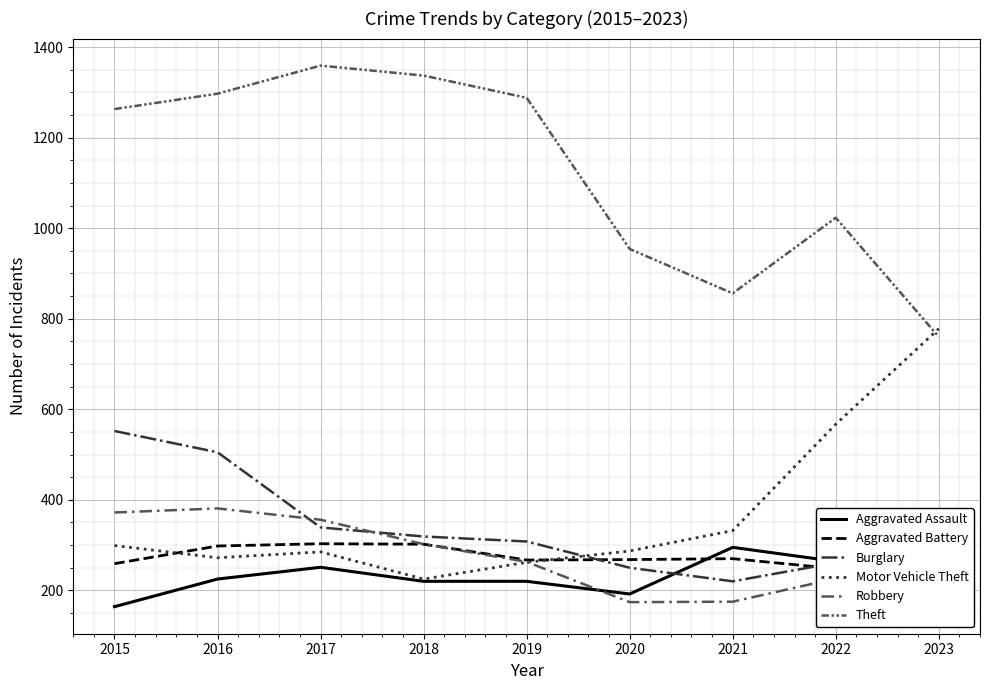

At which category is the sum across all series the highest?

2016